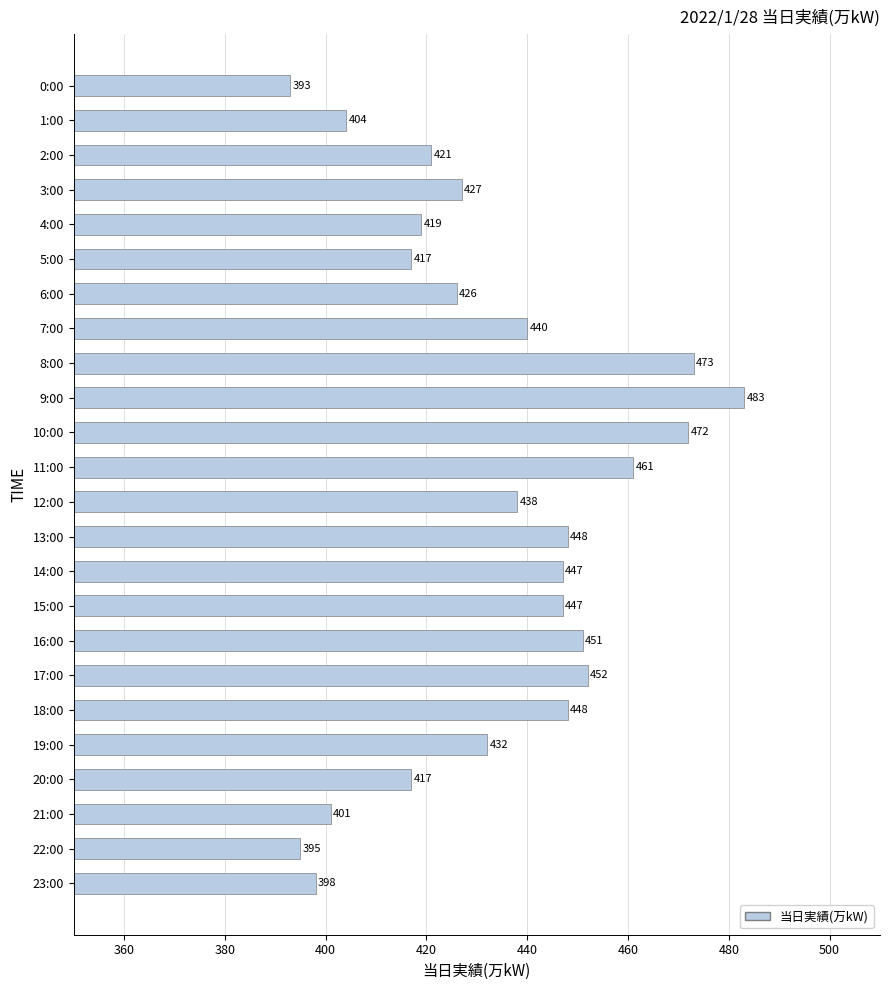

What value does the data have at 1:00?

404